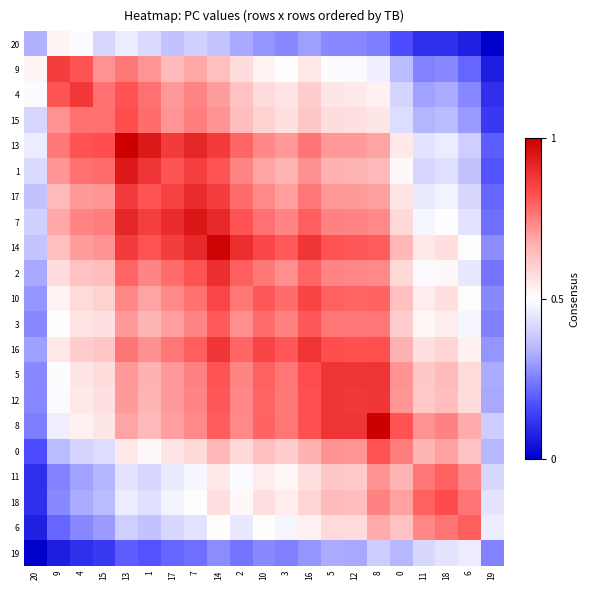

What is the spread (max minus min) of values at 14?

0.7